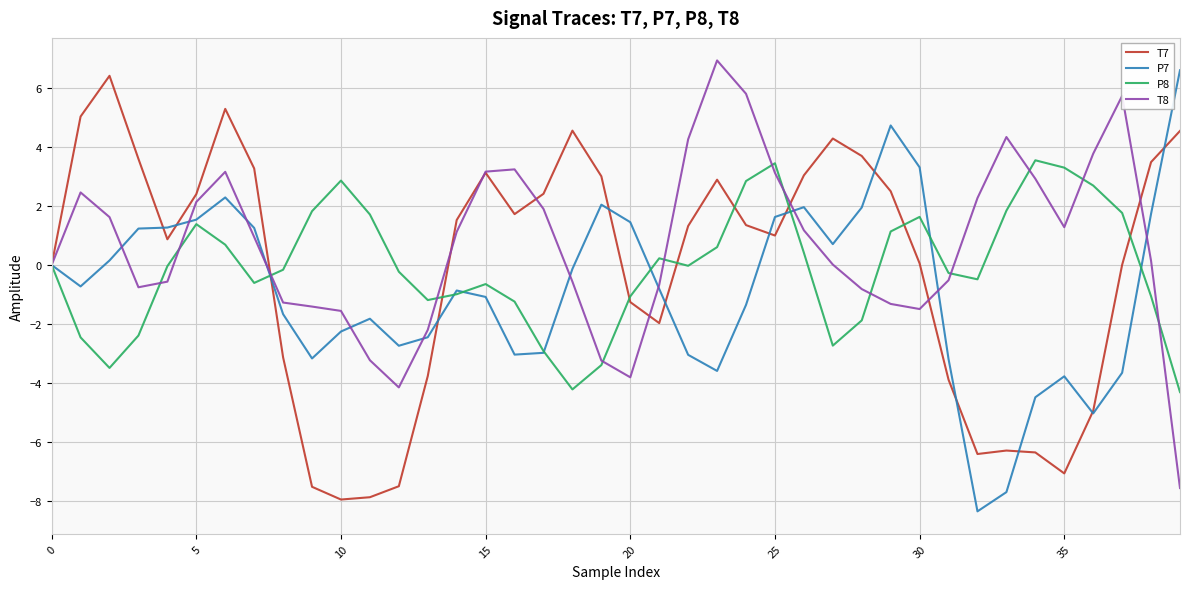

What is the difference between the second highest and second lowest values in the P7 series?

12.4